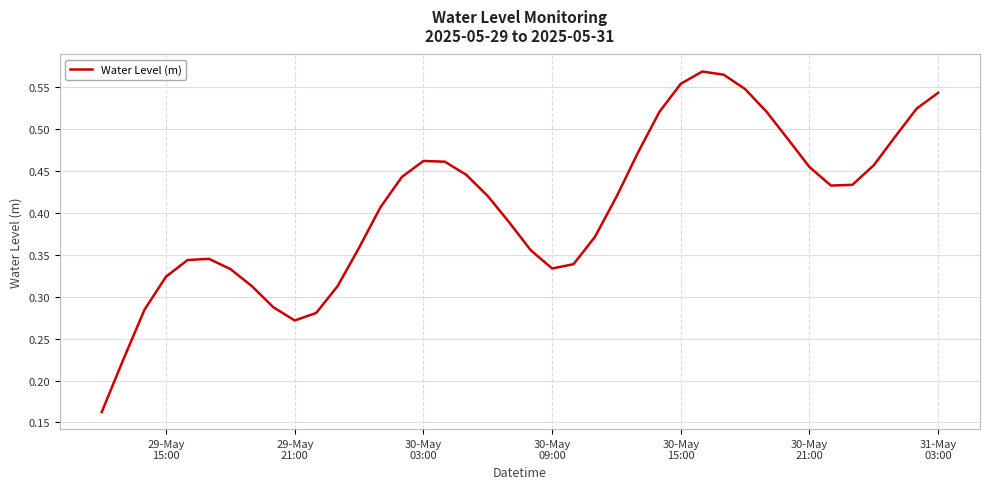

What is the smallest value displayed?

0.2